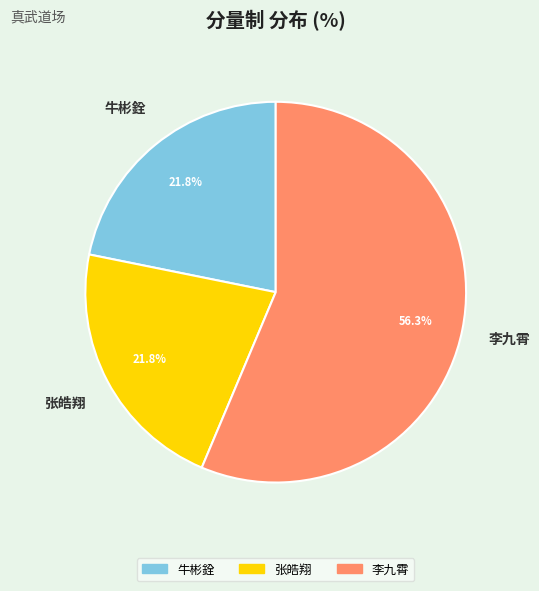

Is there any slice that represents more than half of the pie?

Yes